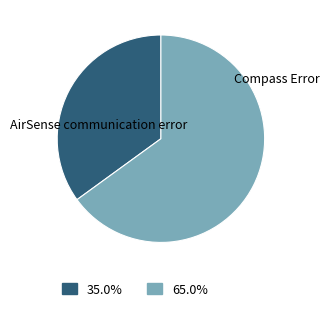

True or false: AirSense communication error accounts for 35% of the total.

True